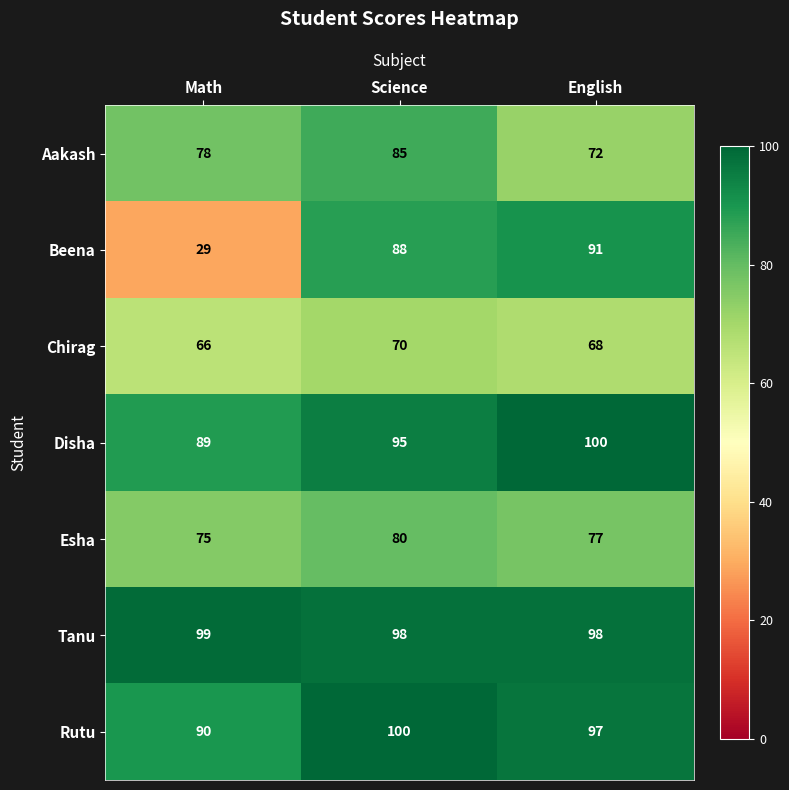

Which category has the lowest value across all series?

Math